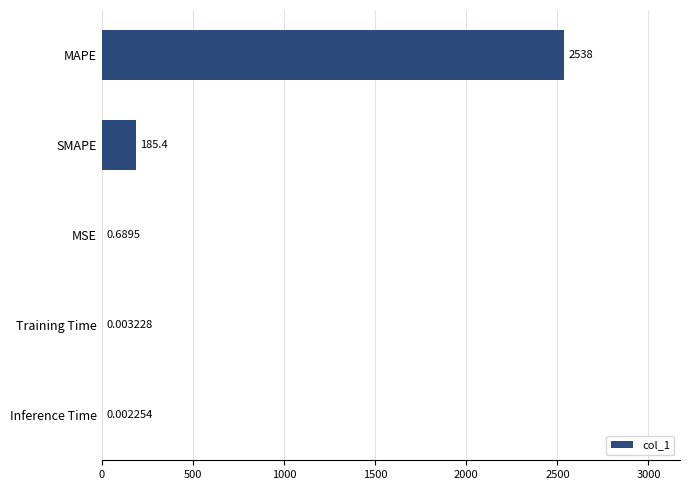

Which category has the highest value across all series?

MAPE